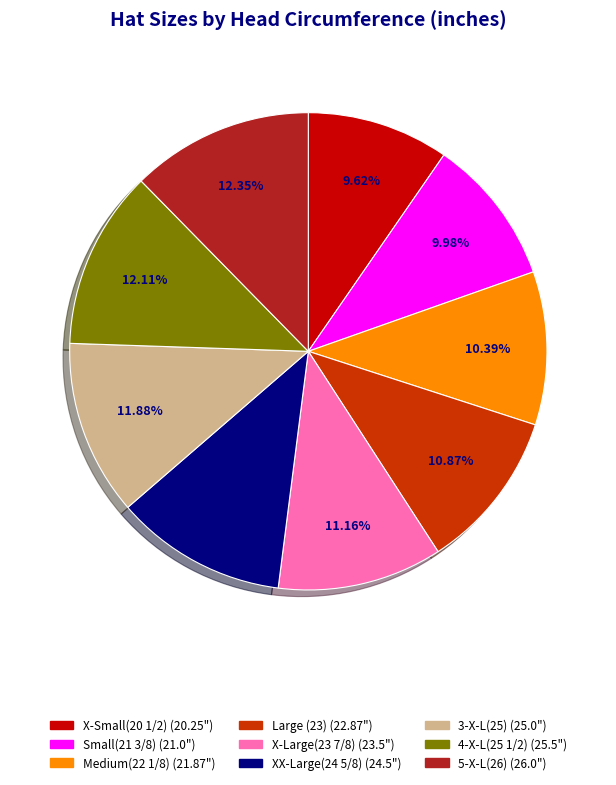

Is 5-X-L(26) the majority of the pie?

No